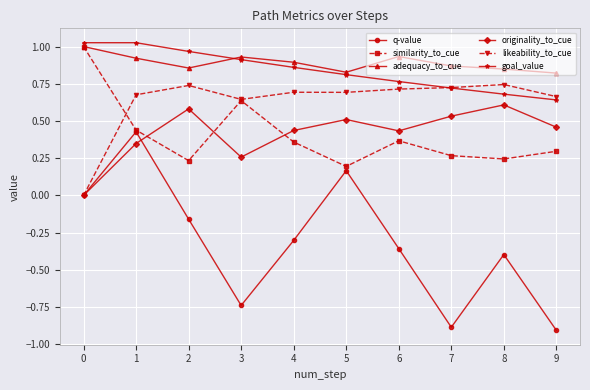

At 2, list the series in order from largest to smallest.

goal_value, adequacy_to_cue, likeability_to_cue, originality_to_cue, similarity_to_cue, q-value